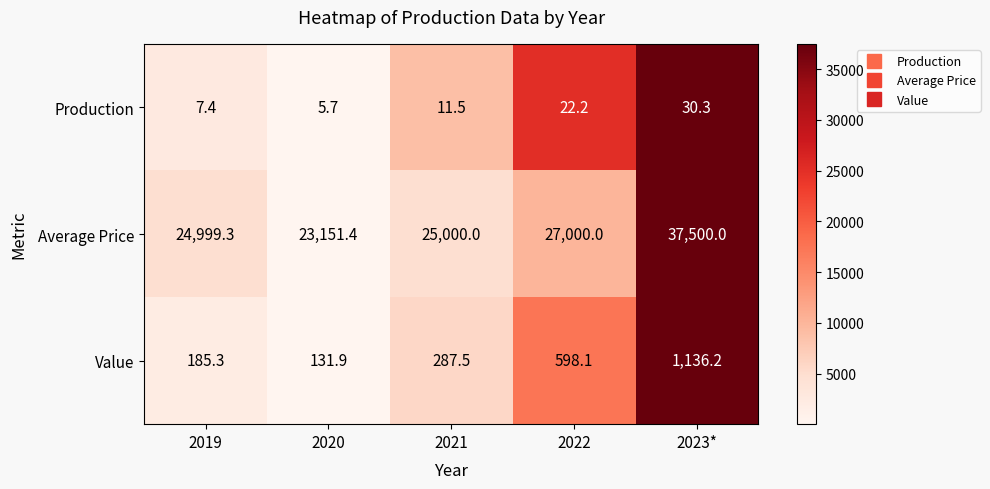

At which category does the chart reach its minimum across all series?

2020